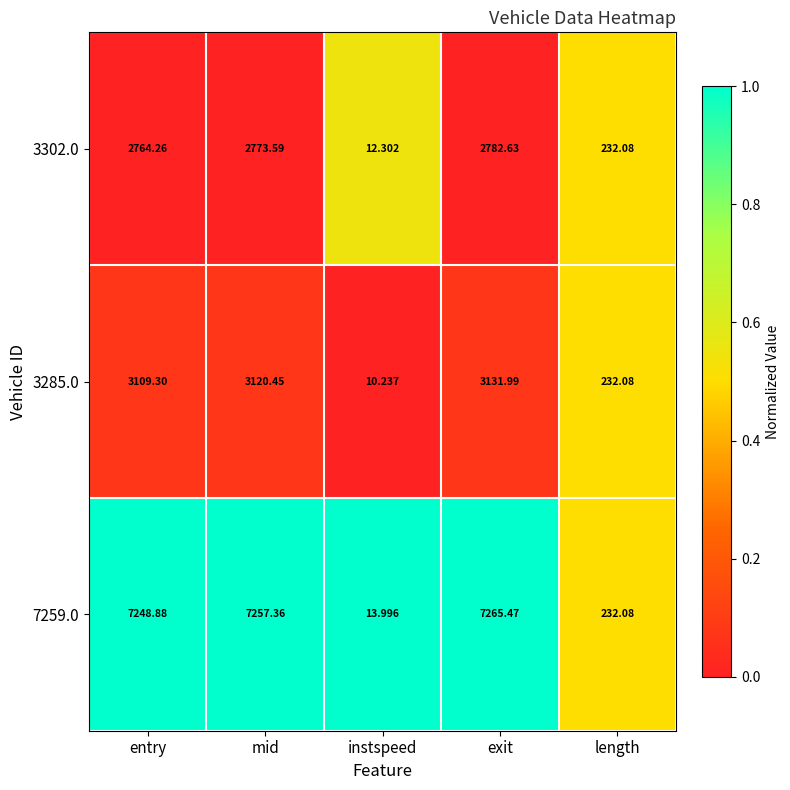

List the labels in order of 7259.0 value, largest first.

exit, mid, entry, length, instspeed